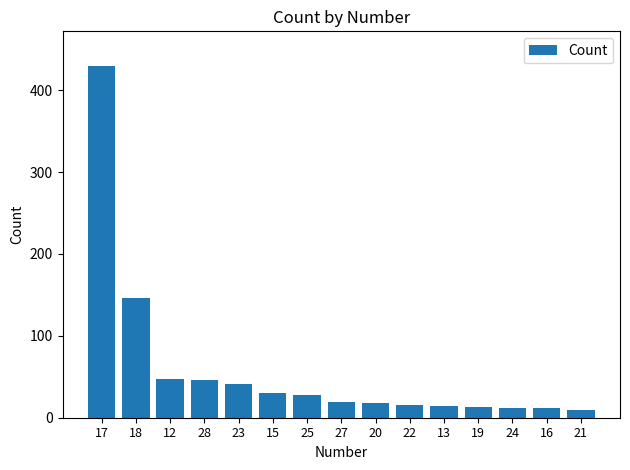

What is the label of the 1st bar from the left?

17